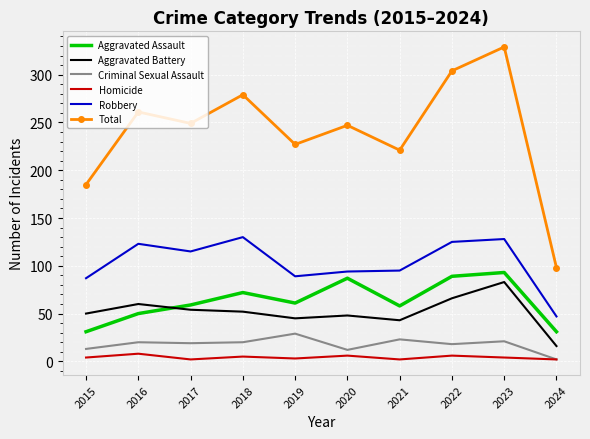

The value of Total at 2020 is 434. True or false?

False